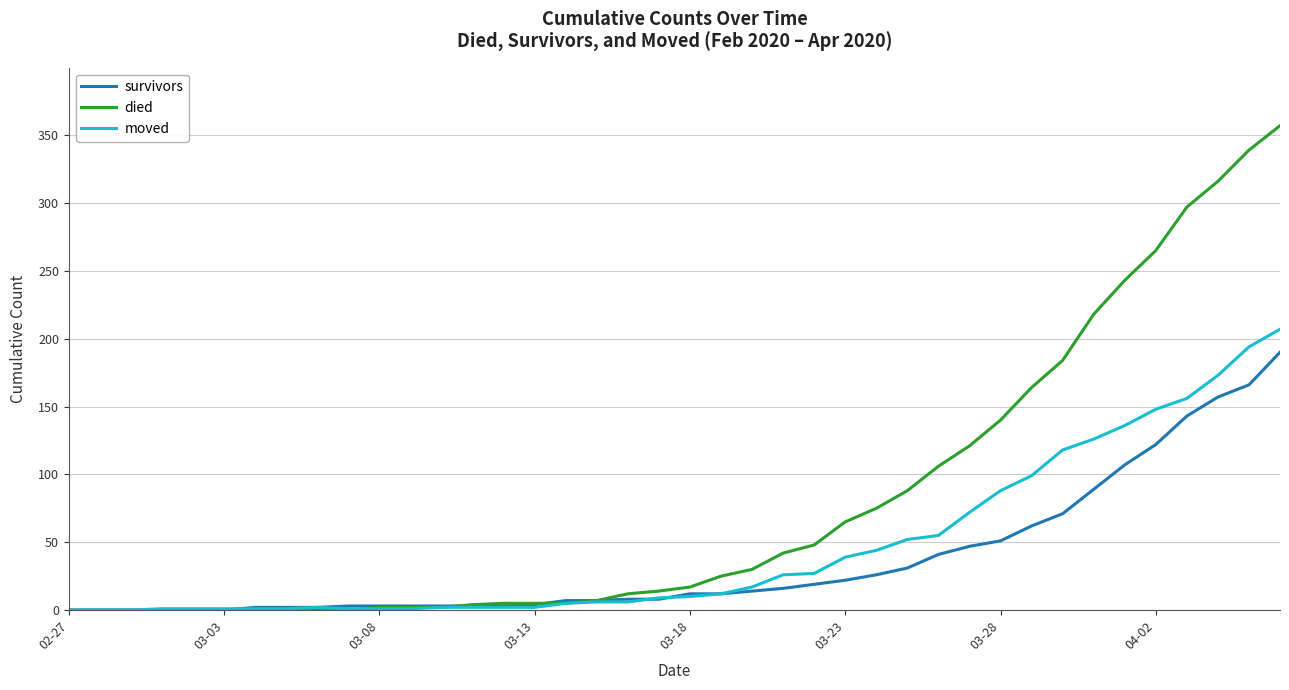

Which series has the largest total across all categories?

died